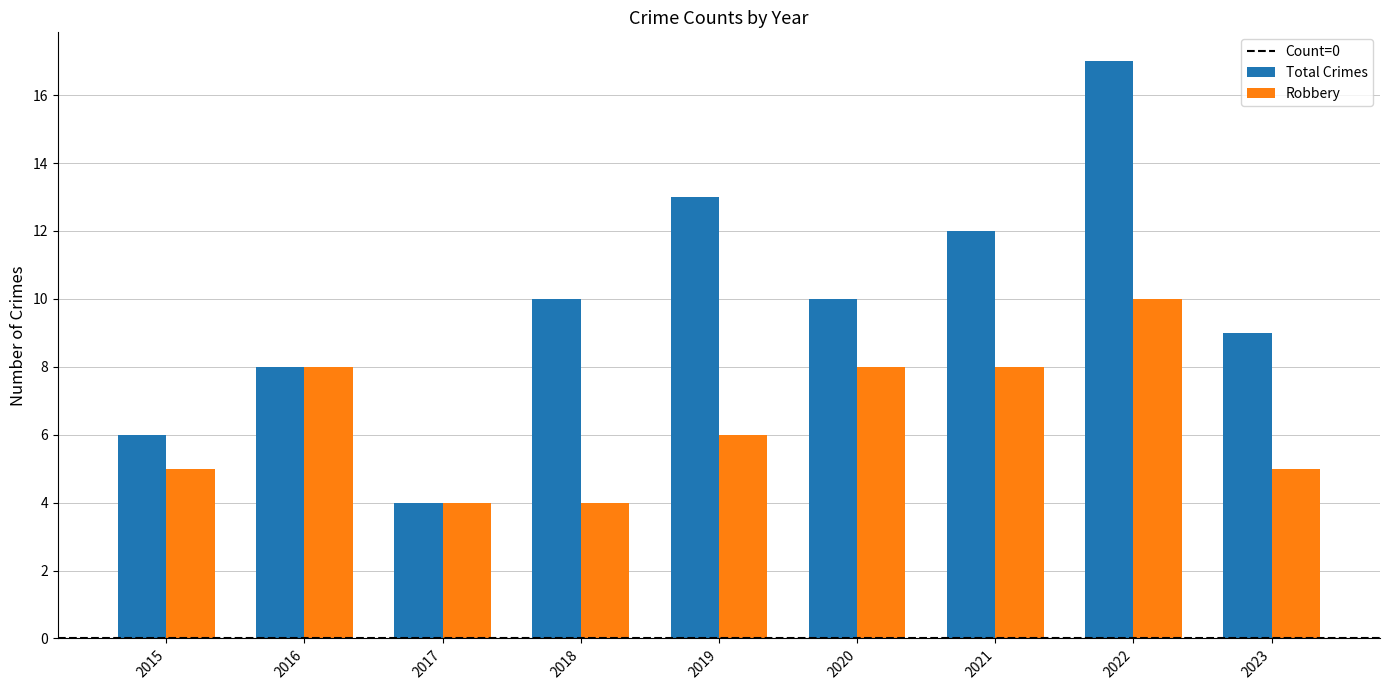

At which label does Robbery first exceed 6?

2016